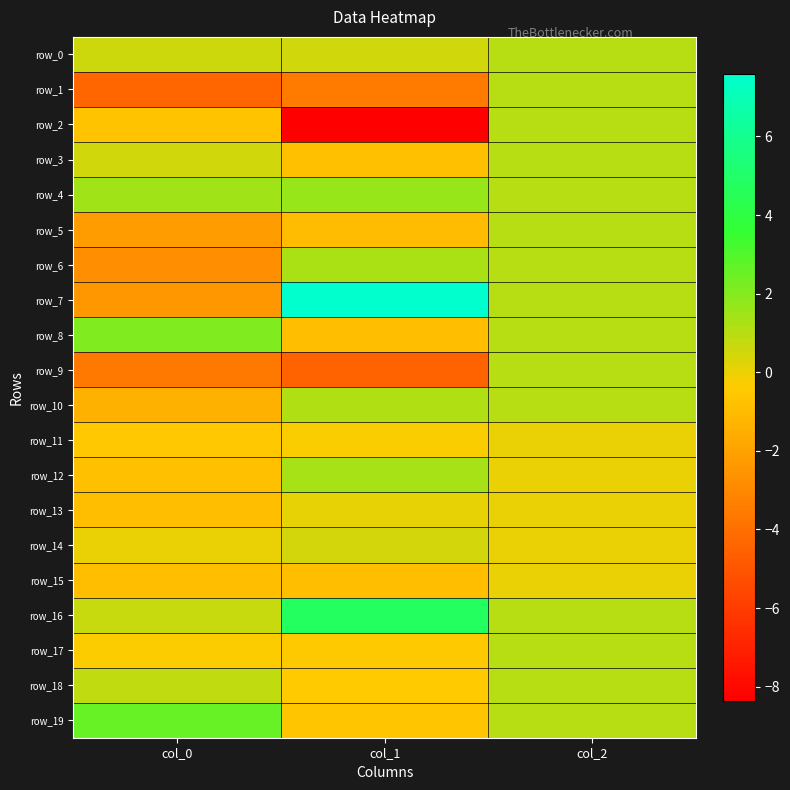

Which category has the lowest value in the row_15 series?

col_0